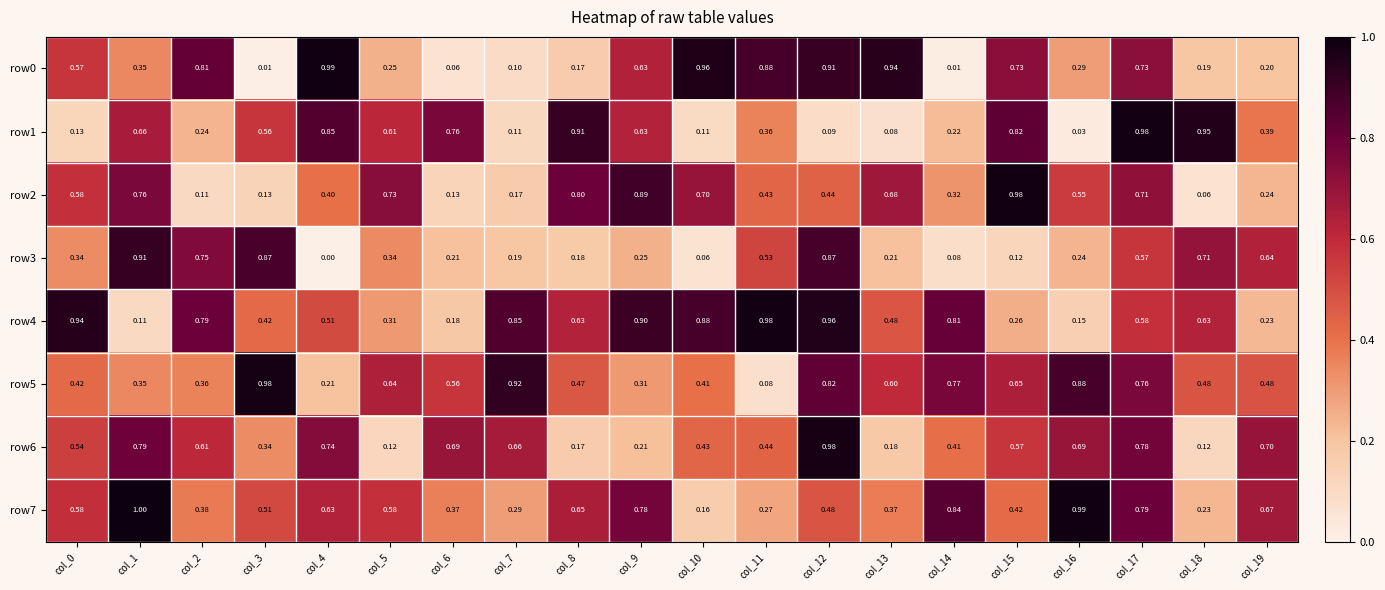

Is the value of row0 at col_18 greater than the value of row4 at col_4?

No